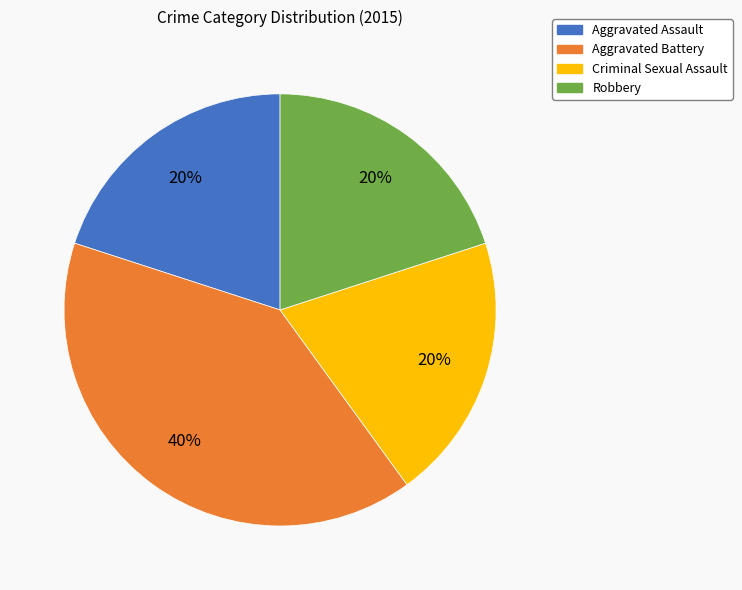

What is the ratio of the value at Aggravated Assault to the value at Criminal Sexual Assault?

1.0